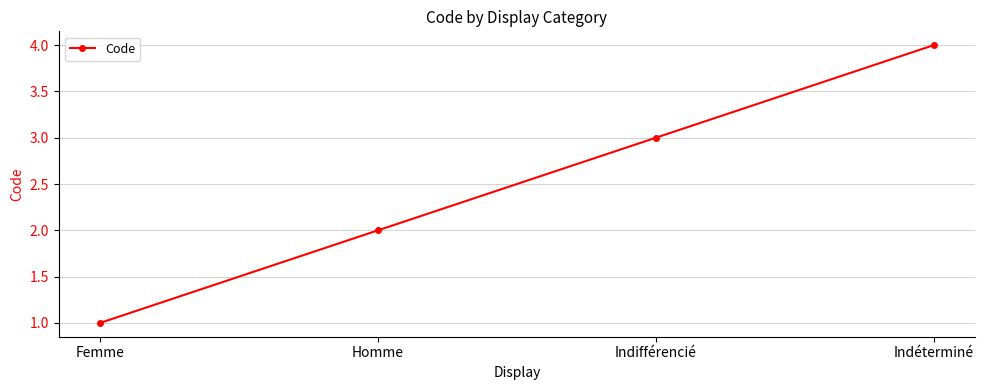

Rank the categories by value from highest to lowest.

Indéterminé, Indifférencié, Homme, Femme